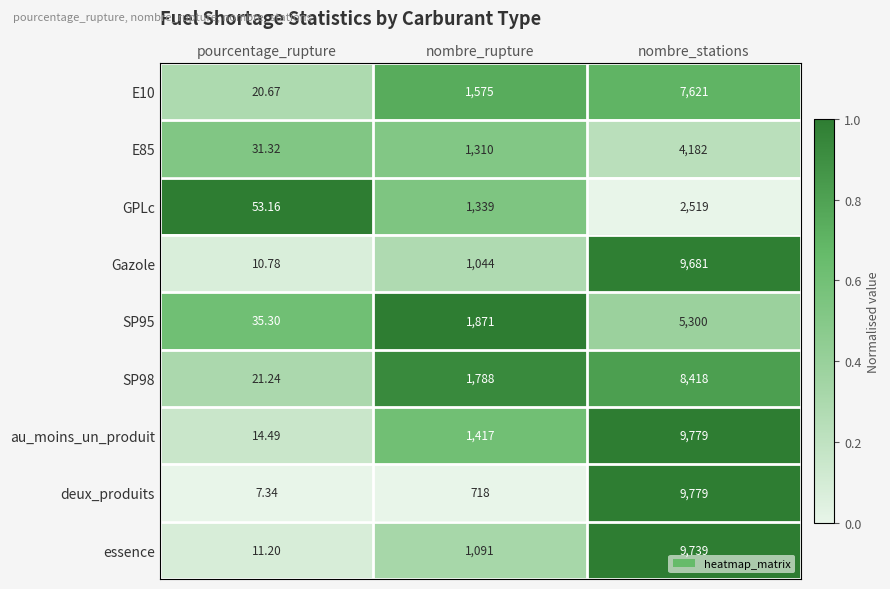

What is the maximum value shown in the chart?

9779.0